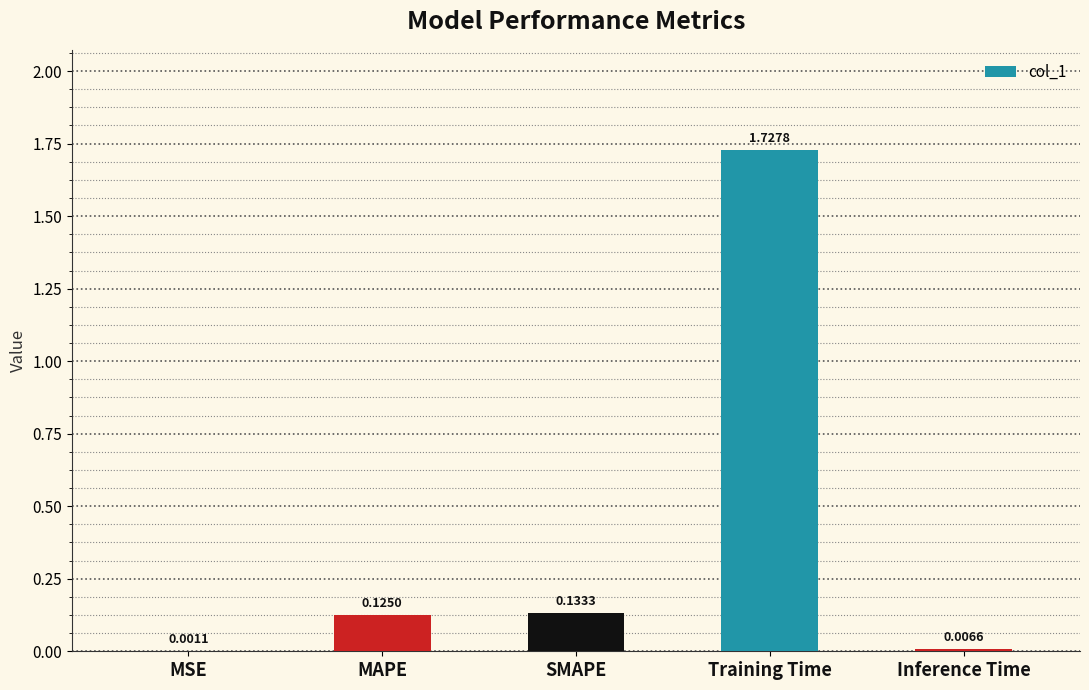

Which category has the highest value across all series?

Training Time